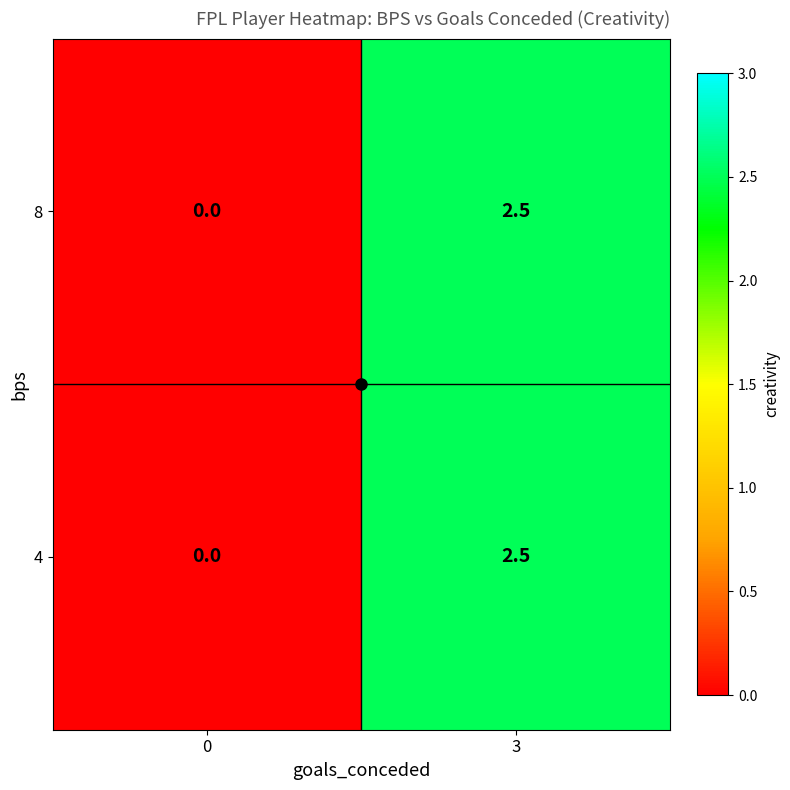

What is the maximum value shown in the chart?

2.5